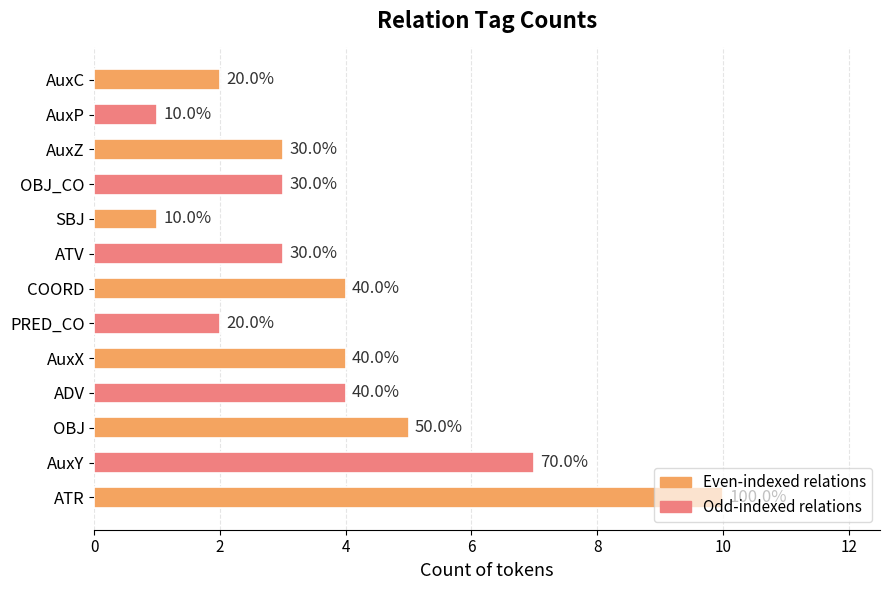

Are the bars horizontal?

Yes